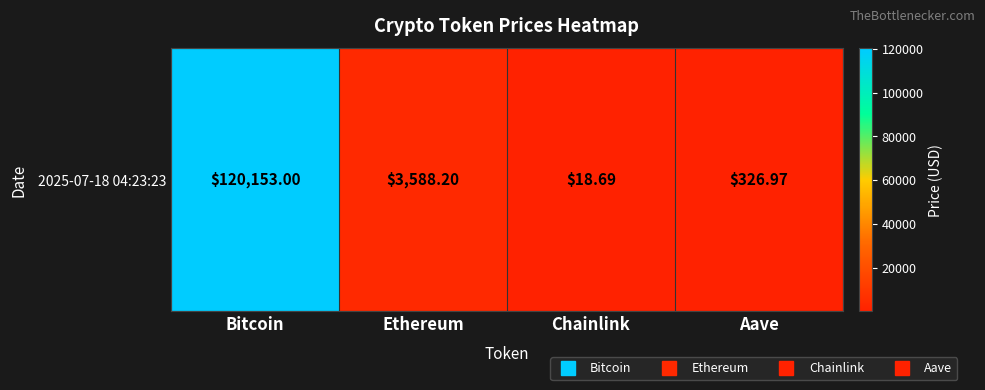

Reading left to right, list all the values displayed in this chart.

Bitcoin=120153.0	Ethereum=3588.2	Chainlink=18.7	Aave=327.0